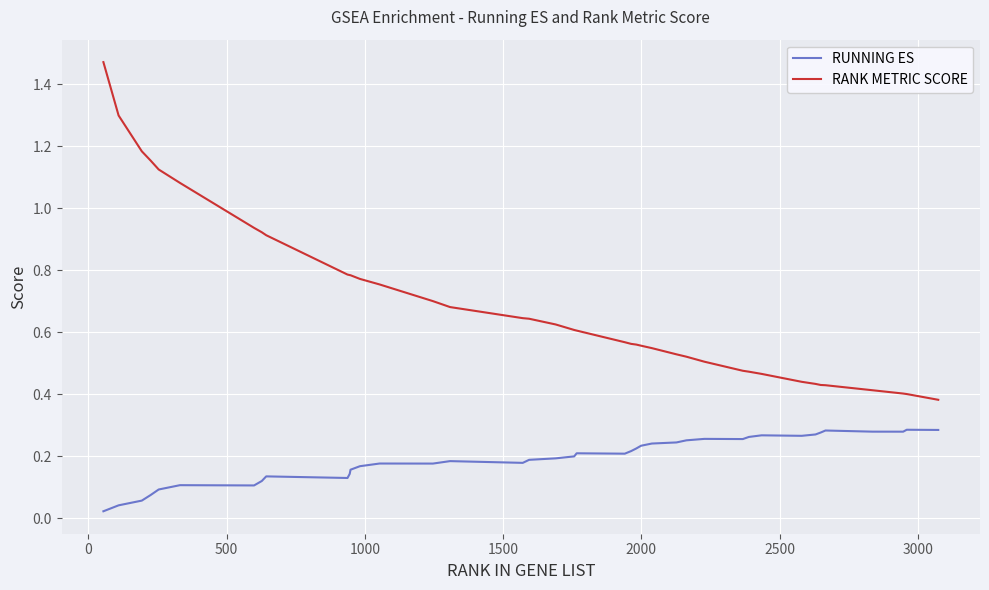

True or false: RANK METRIC SCORE and RUNNING ES intersect in this chart.

False